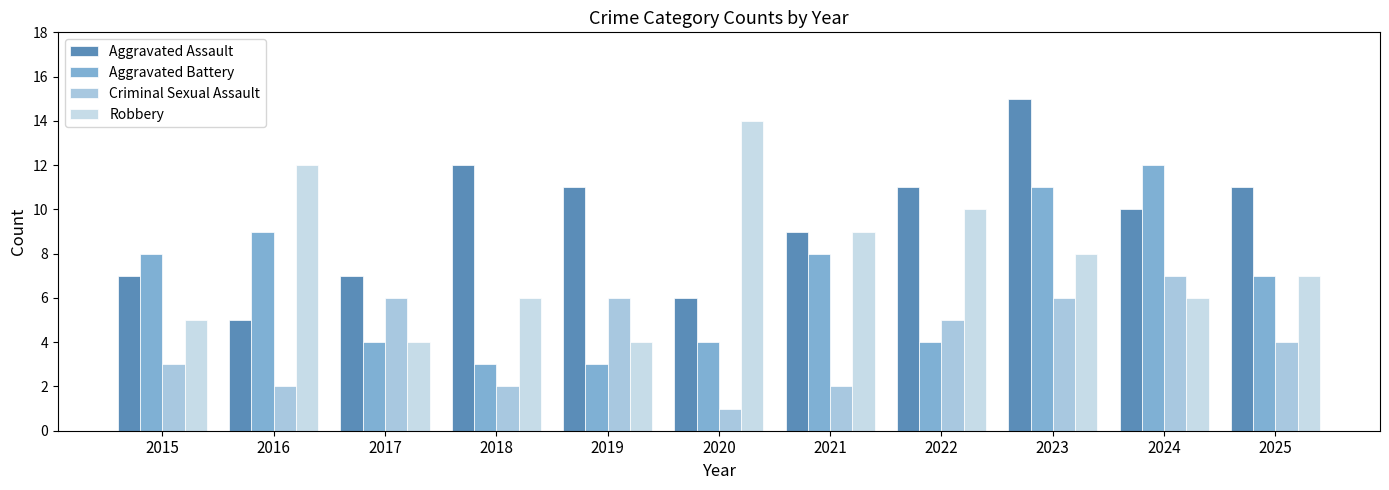

Reading left to right, list all the values displayed in this chart.

Aggravated Assault: 7	5	7	12	11	6	9	11	15	10	11
Aggravated Battery: 8	9	4	3	3	4	8	4	11	12	7
Criminal Sexual Assault: 3	2	6	2	6	1	2	5	6	7	4
Robbery: 5	12	4	6	4	14	9	10	8	6	7